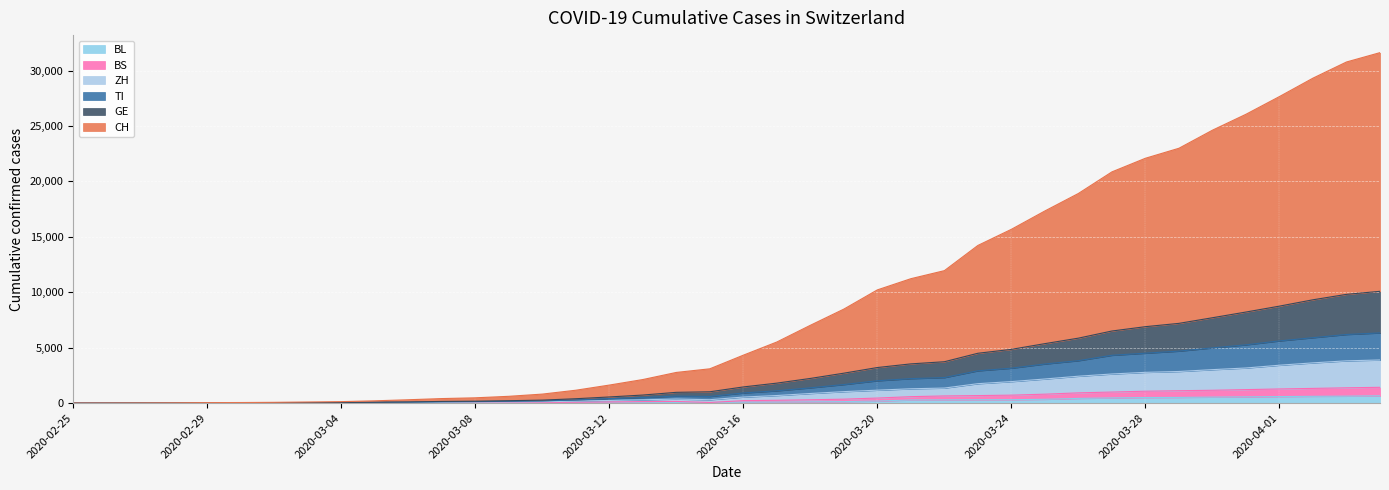

The BL series shows 588 at 2020-04-01. True or false?

True